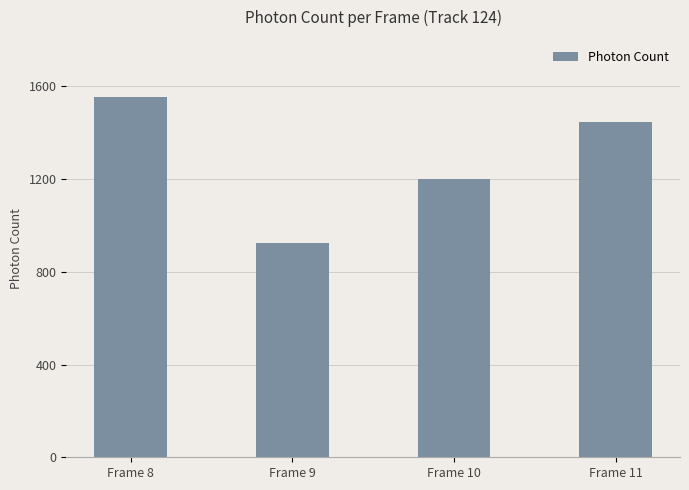

What is the change in value from Frame 8 to Frame 10?

-350.4